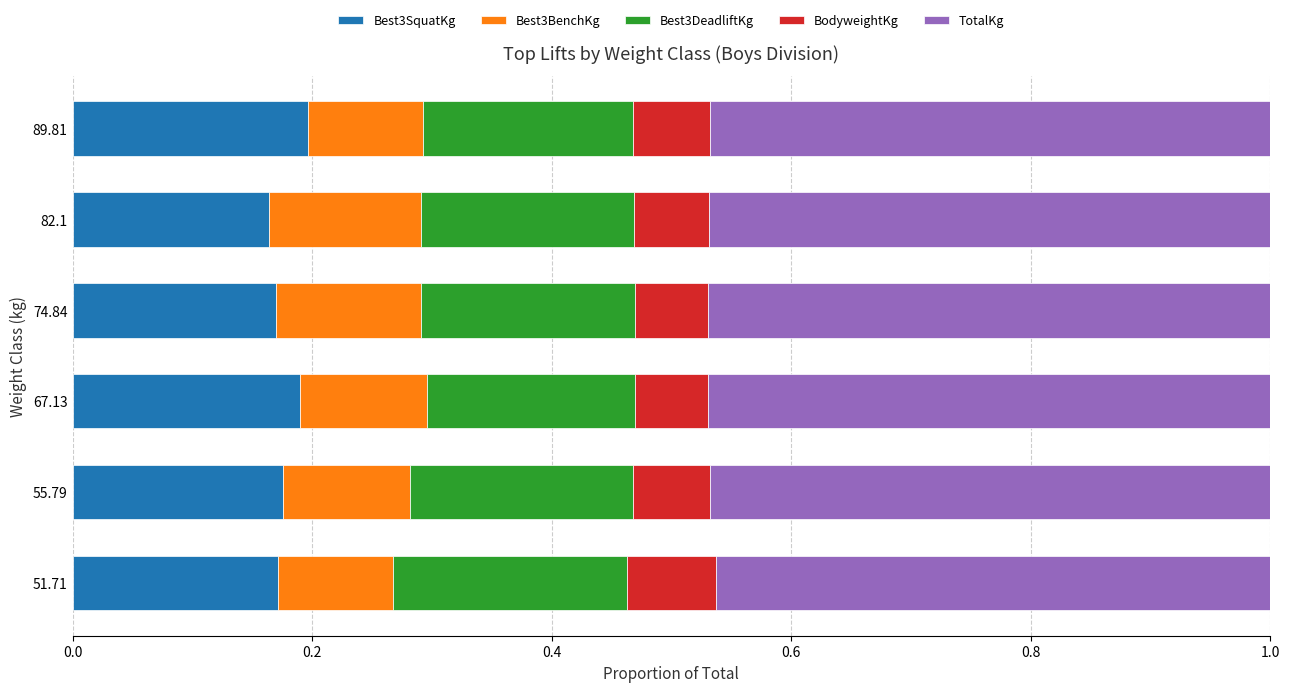

The Best3SquatKg series shows 0.2 at 82.1. True or false?

True